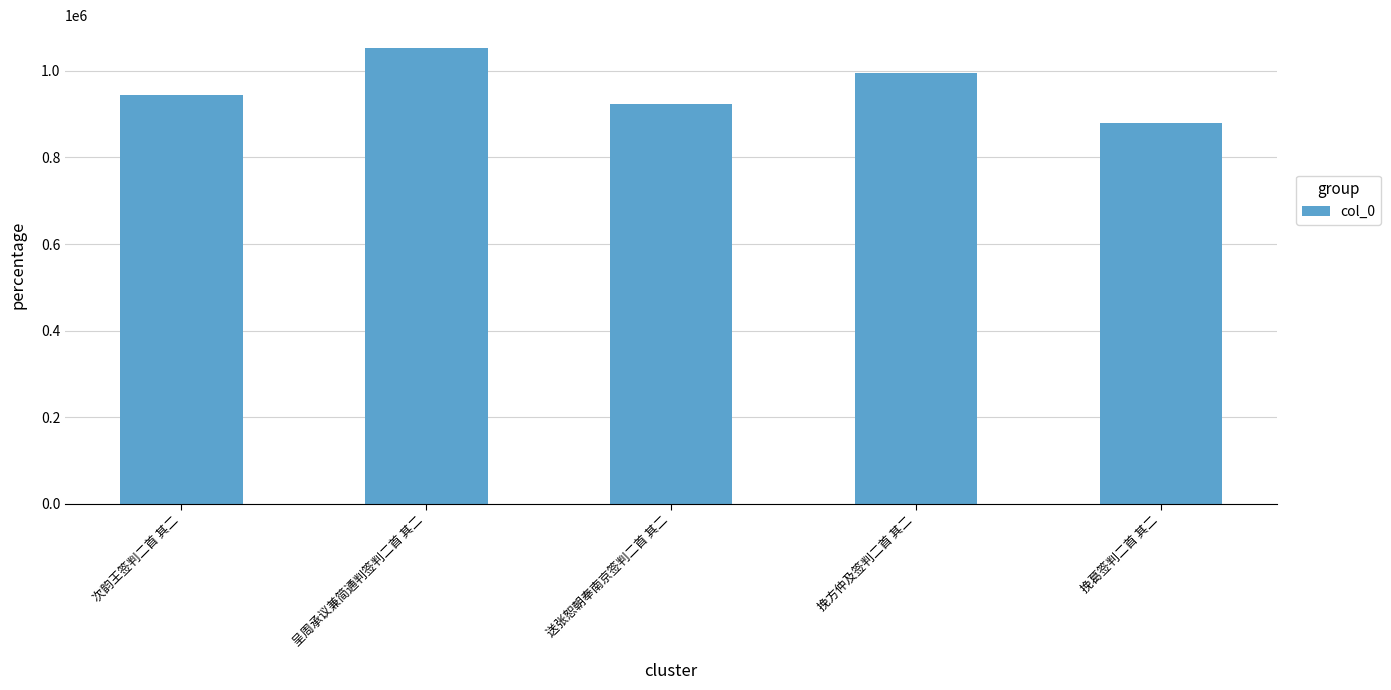

Reading left to right, extract all data points from this chart.

943150	1052844	924149	994807	879915